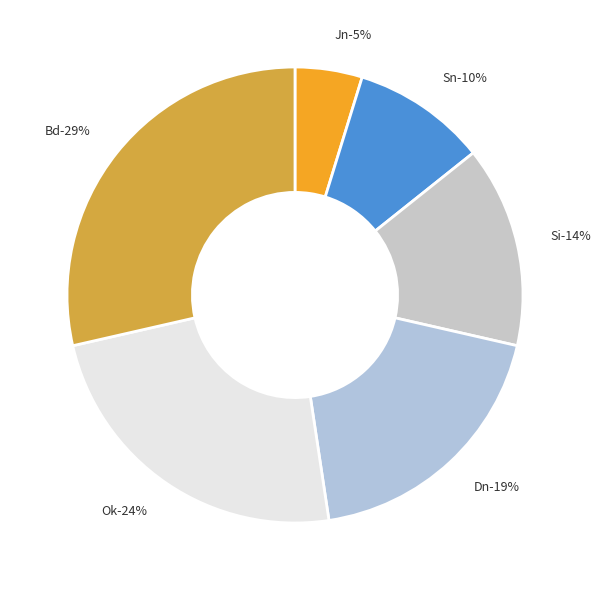

Is there a majority slice in this chart?

No